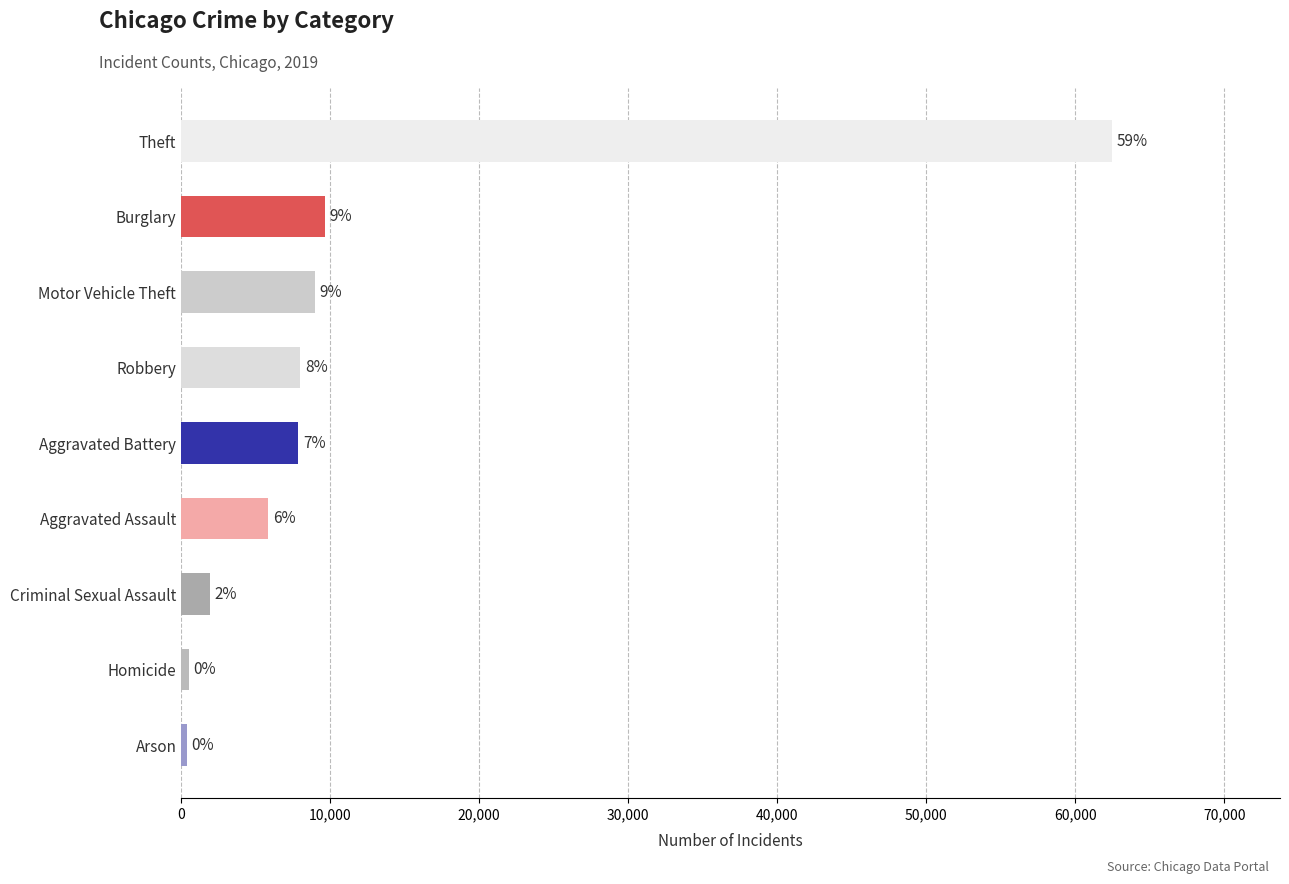

Which has a higher value, Arson or Robbery?

Robbery